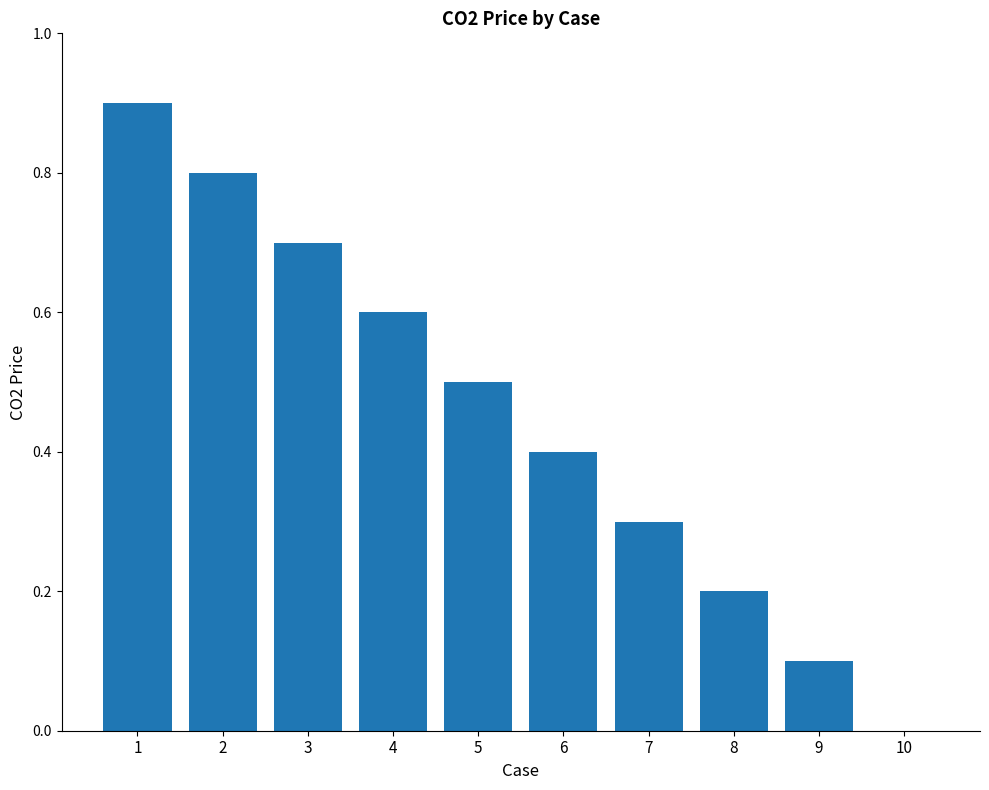

True or false: the data shows 0.6 at 2.

False